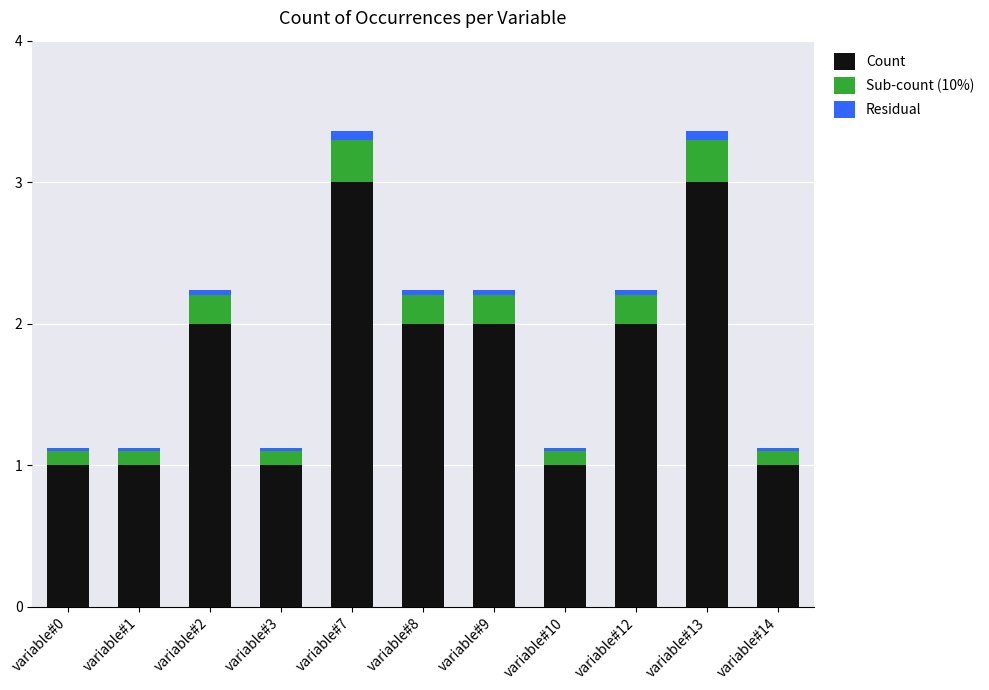

What is the lowest value of the Count series?

1.0